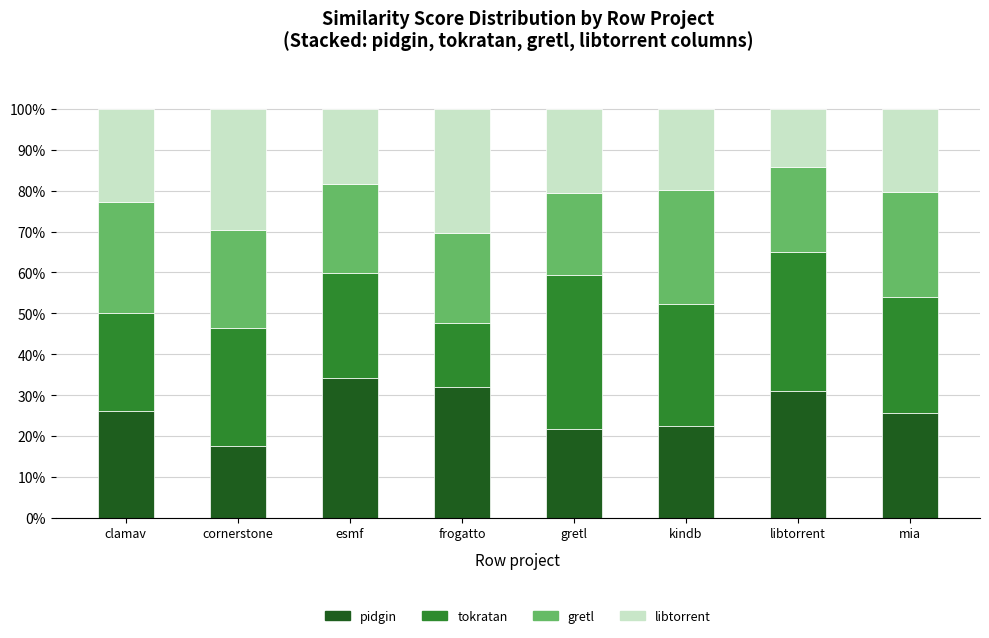

What is the total value across all series at gretl?

100.0